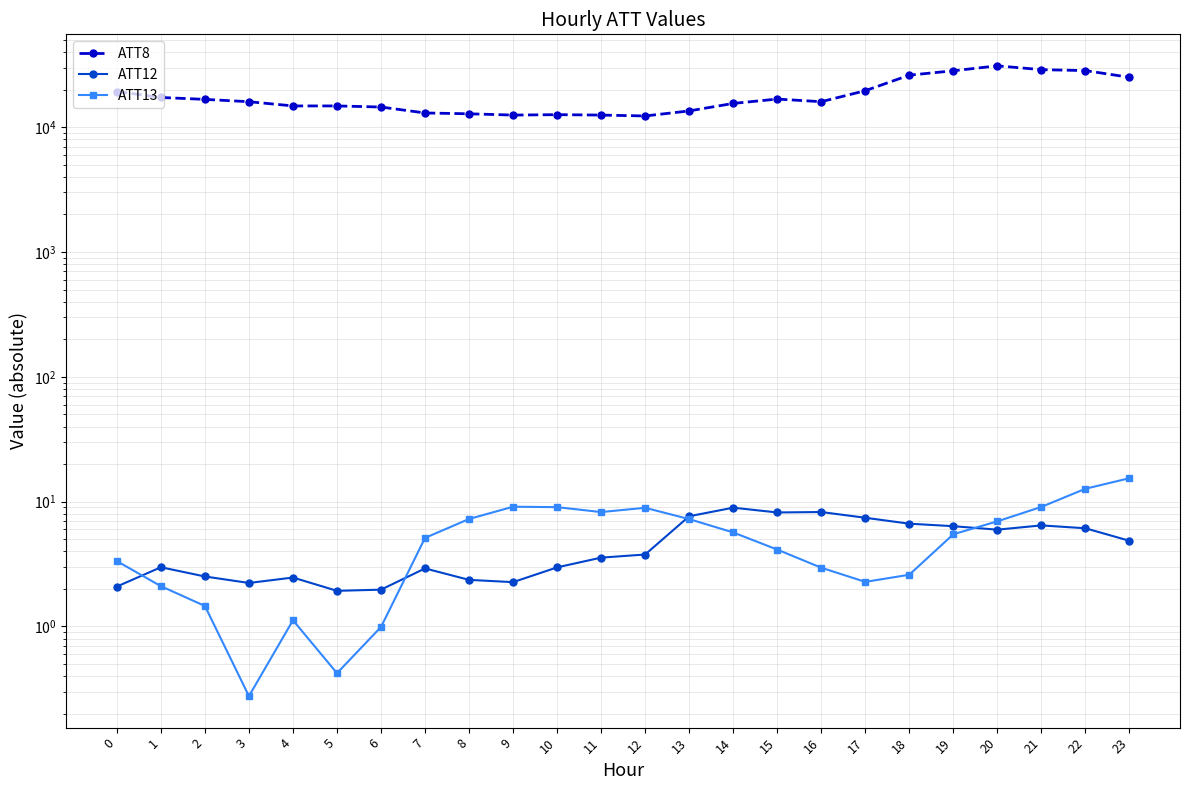

List the labels in order of ATT13 value, largest first.

23, 22, 9, 21, 10, 12, 11, 8, 13, 20, 14, 19, 7, 15, 0, 16, 18, 17, 1, 2, 4, 6, 5, 3